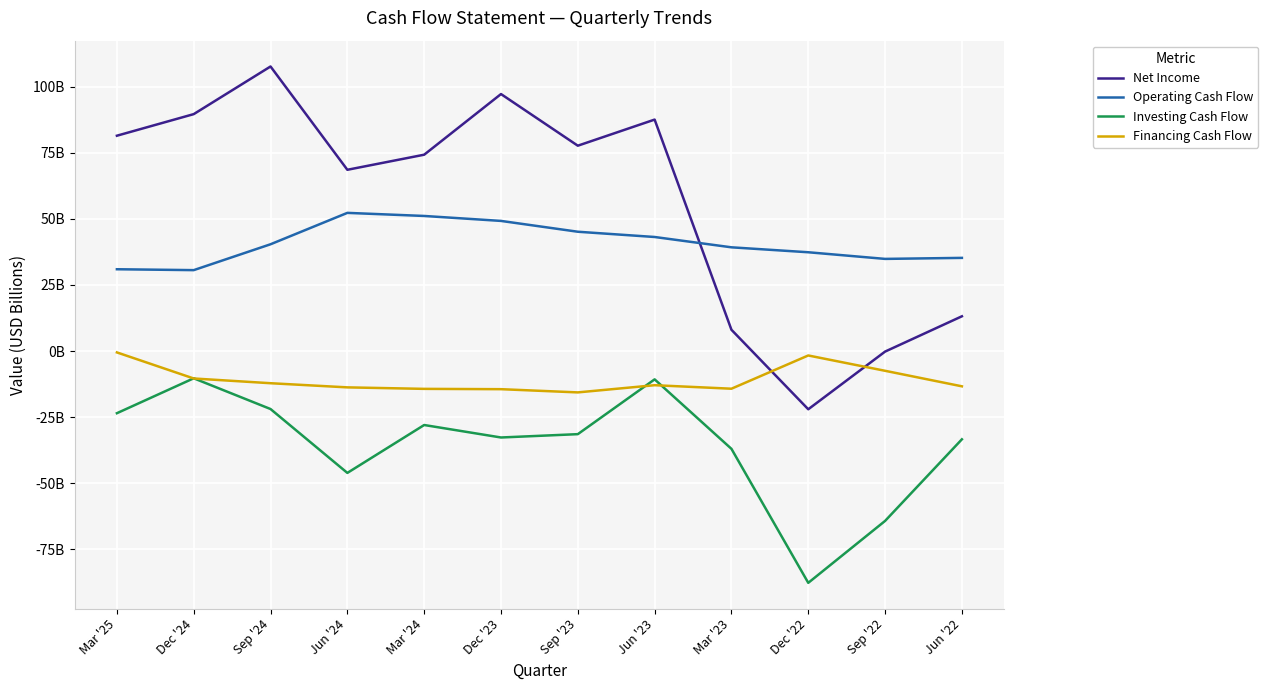

The value of Investing Cash Flow at Dec '23 is -17.2. True or false?

False